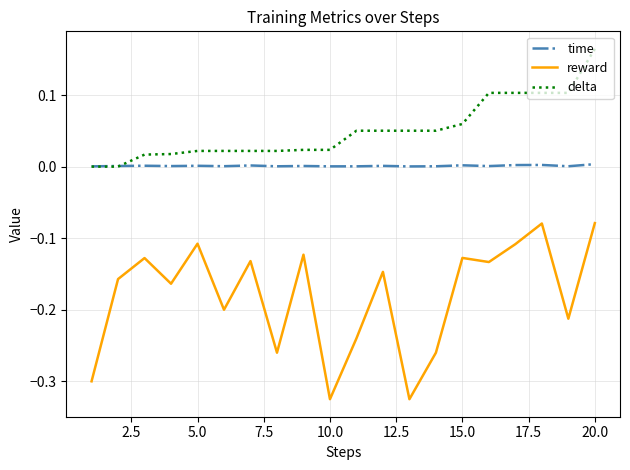

Rank the series by their average value, from highest to lowest.

delta, time, reward